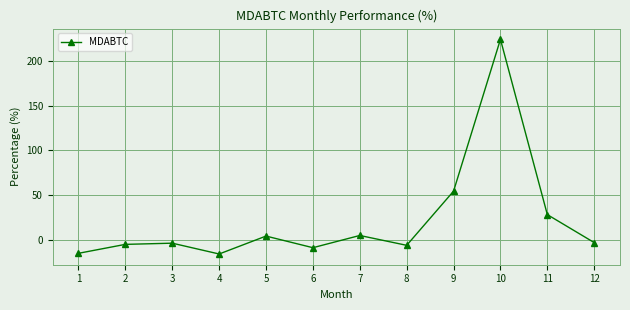

How many positive values are there?

5